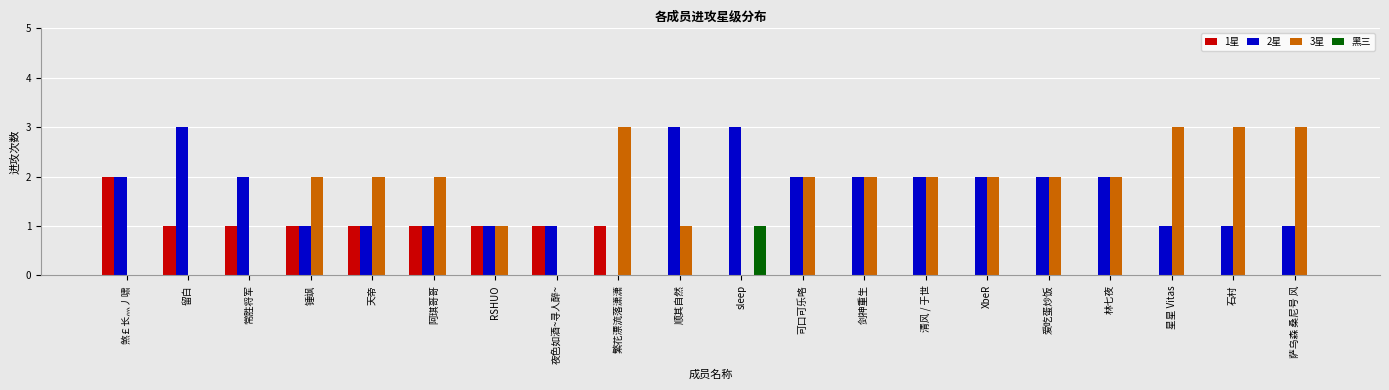

Which series changed the most between 天帝 and 夜色如酒~寻人醉~?

3星